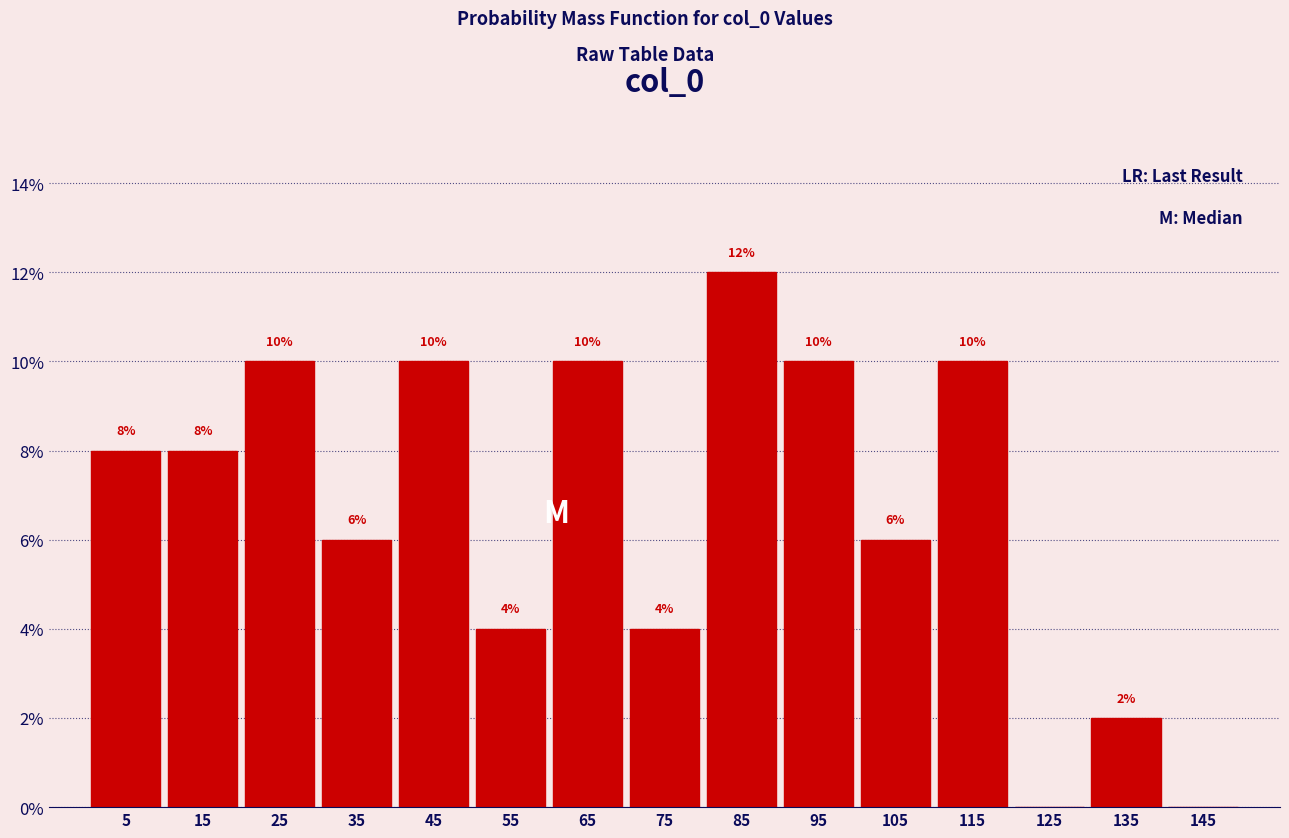

Over which range of the x-axis is the bar tallest?

80 to 90